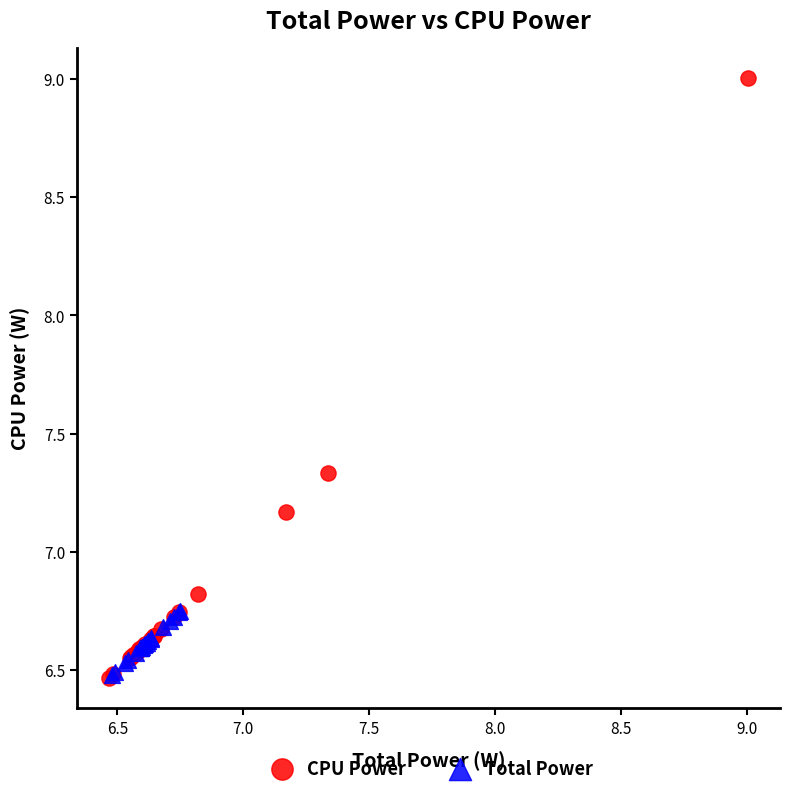

Which series contains the highest Y value?

CPU Power